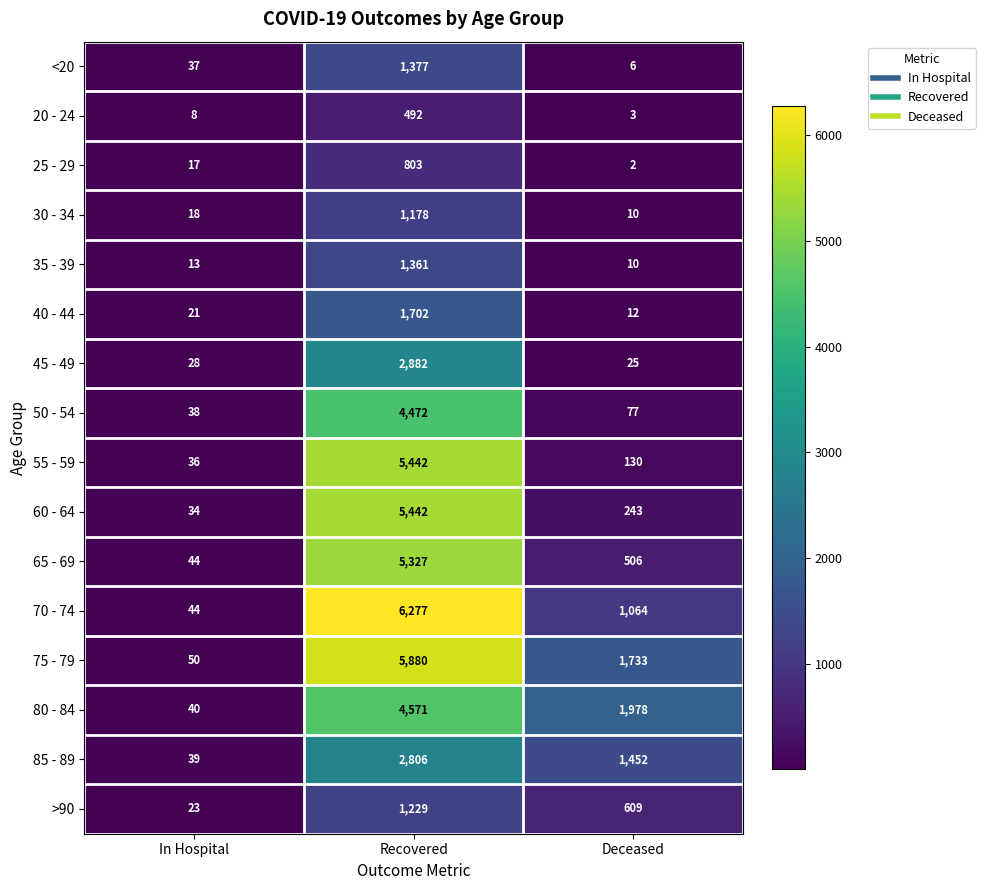

The value of 75 - 79 at Deceased is 764. True or false?

False